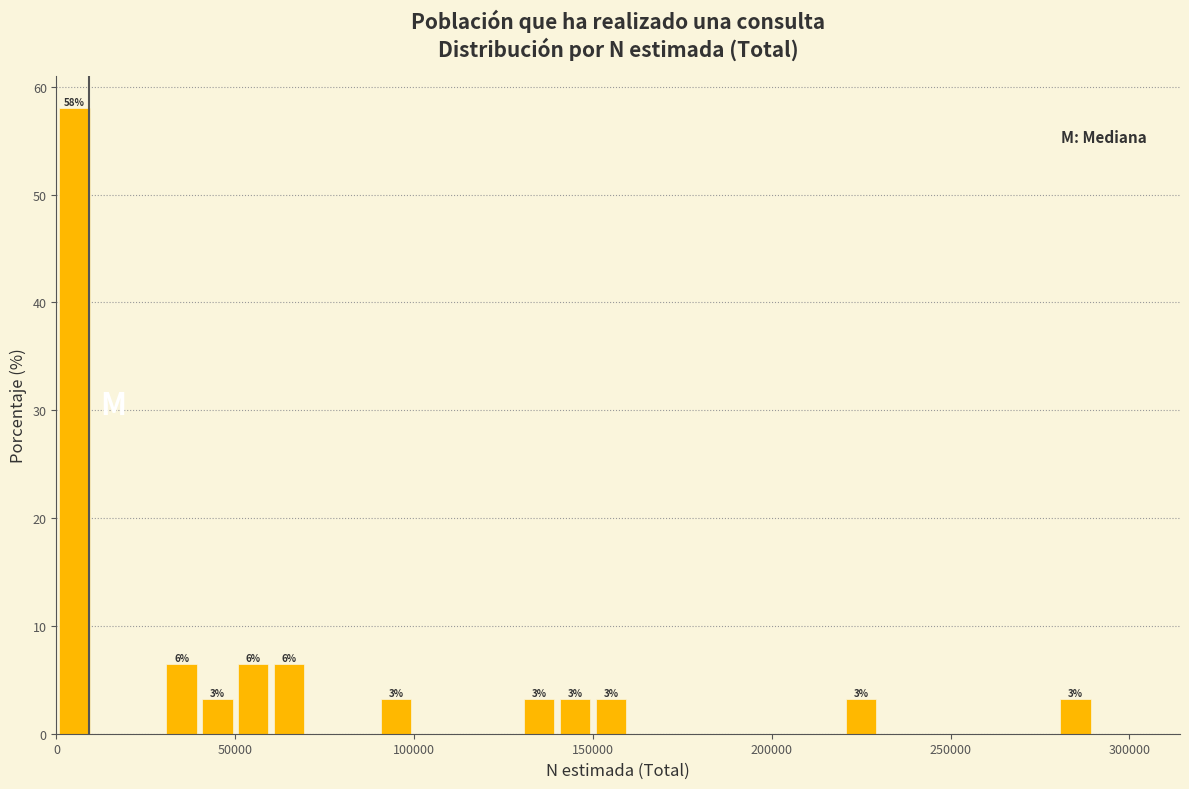

Read against the x-axis, roughly where is the centre of the tallest bar?

5000